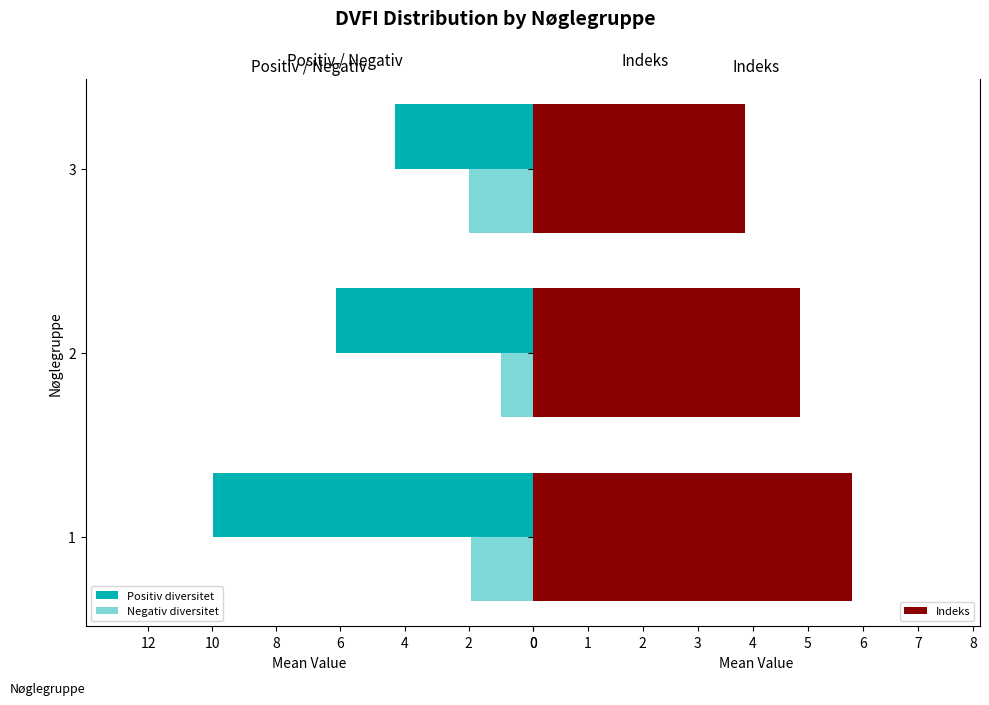

Where is Negativ diversitet nearest to the value 1?

2